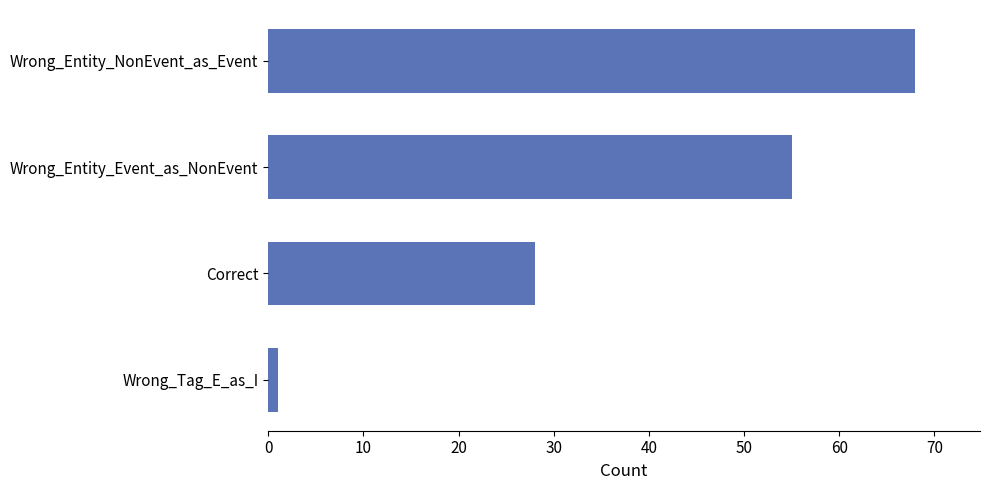

How many values are below 55?

2